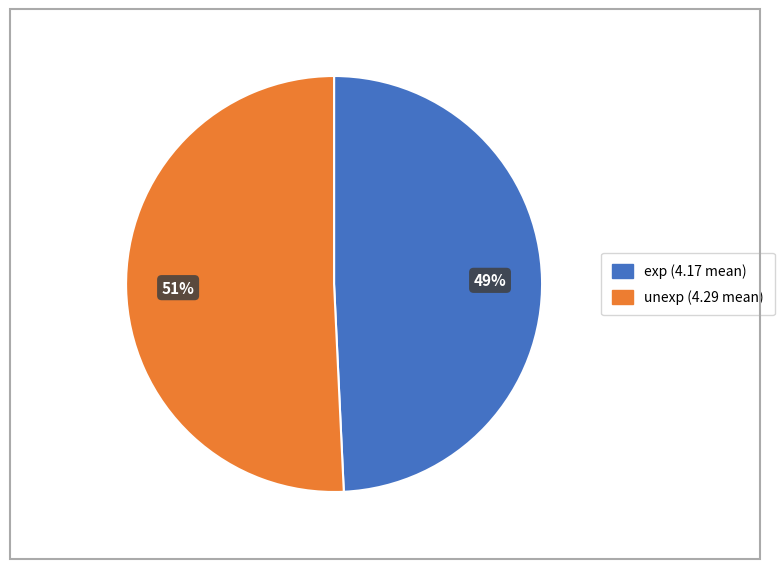

Which slice is the largest?

unexp